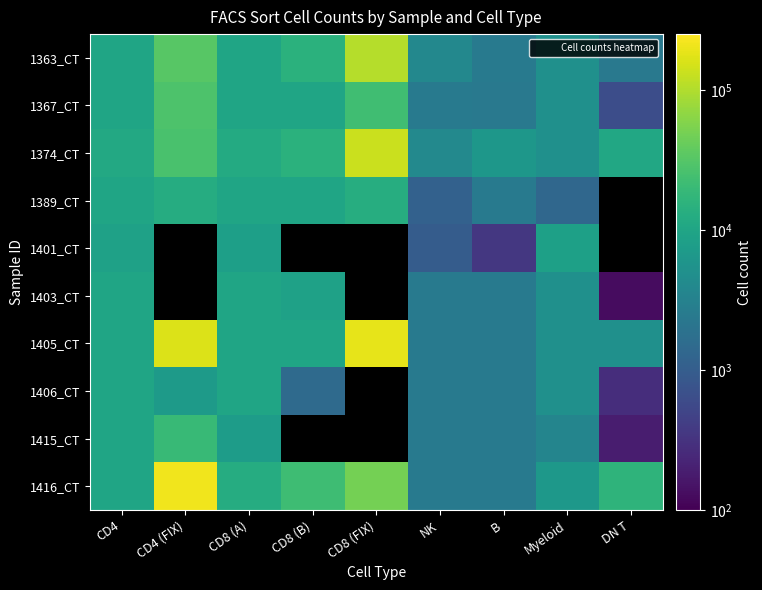

How many series are shown in this chart?

10